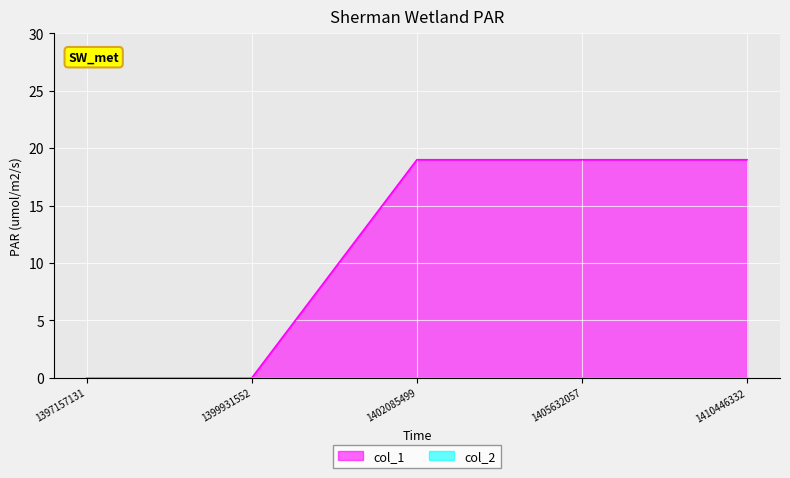

List the labels in order of value, smallest first.

1397157131, 1399931552, 1402085499, 1405632057, 1410446332